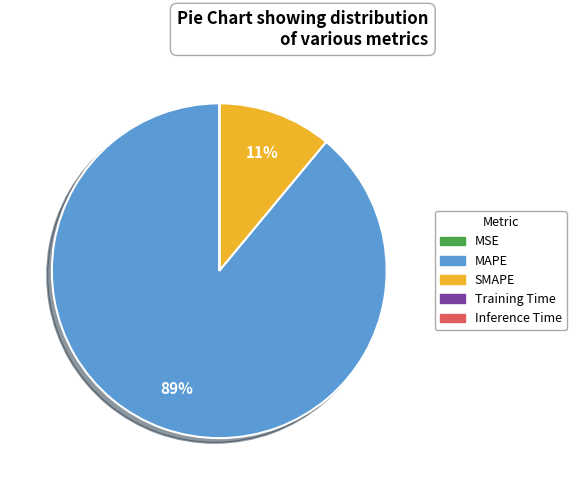

Is it true that MAPE is 89% of the pie?

True